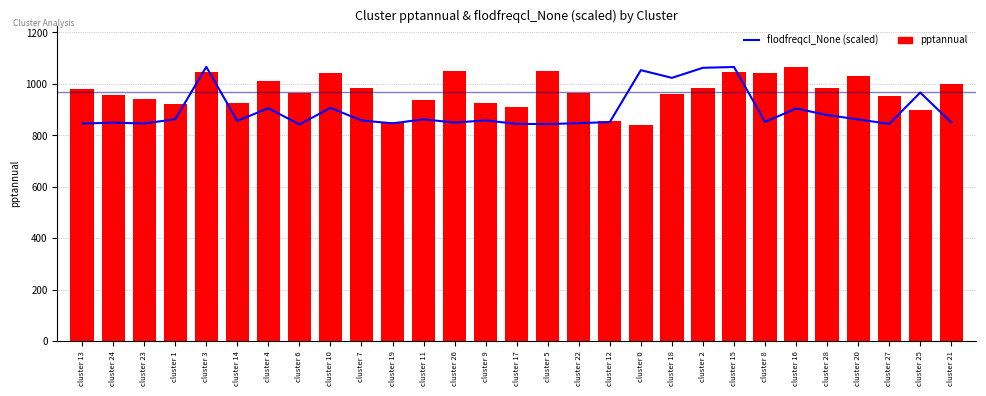

Is the value of pptannual at cluster 19 greater than the value of flodfreqcl_None (scaled) at cluster 7?

No